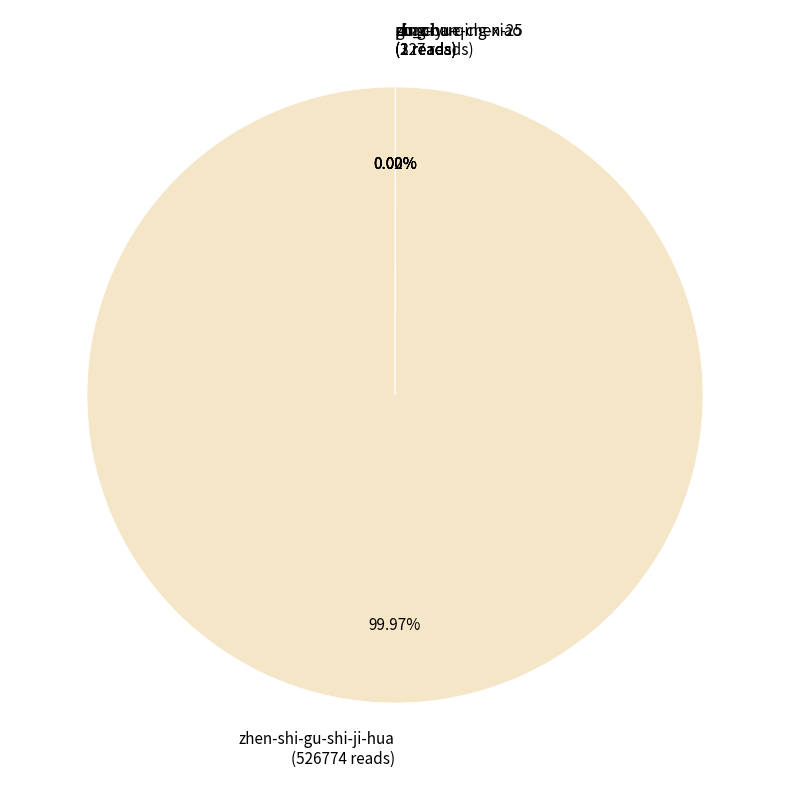

Which slice is the largest?

zhen-shi-gu-shi-ji-hua